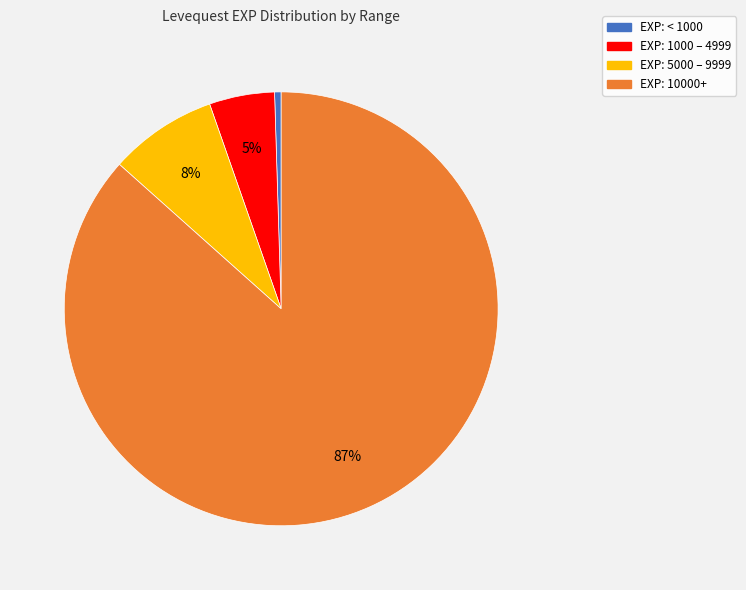

Is there a majority slice in this chart?

Yes